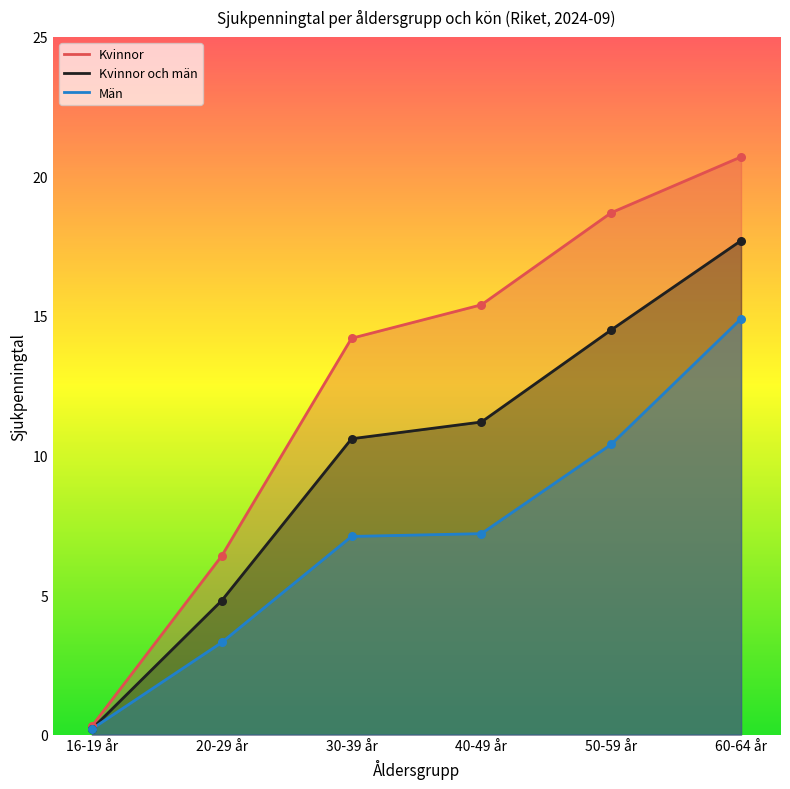

What are all the series names shown in the legend?

Kvinnor, Kvinnor och män, Män